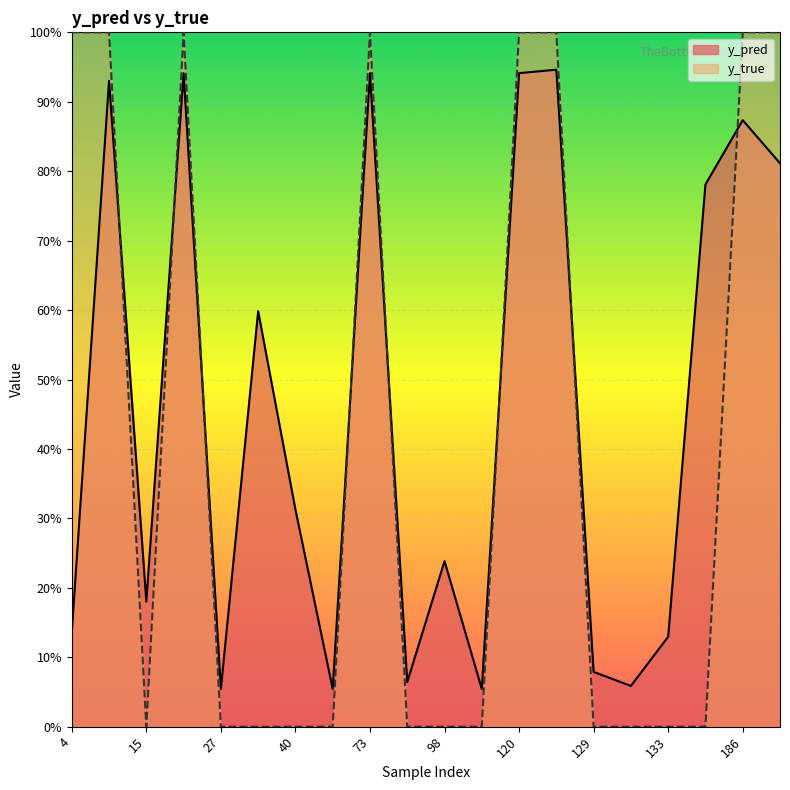

Is the value of y_true at 147 greater than the value of y_pred at 147?

No